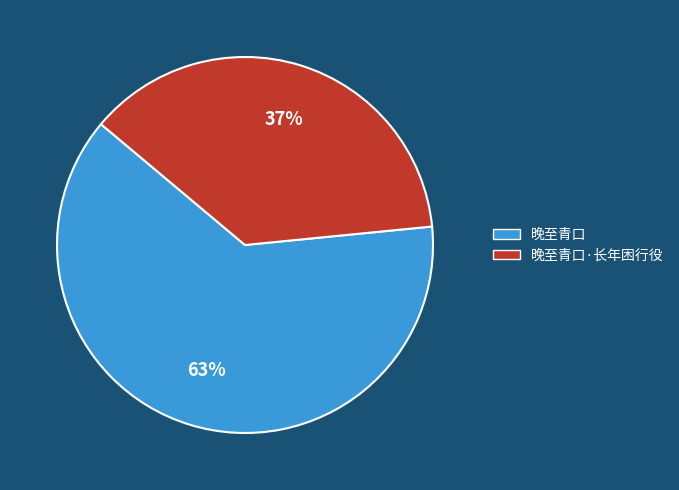

Approximately how many times larger is the value at 晚至青口·长年困行役 compared to 晚至青口?

0.6